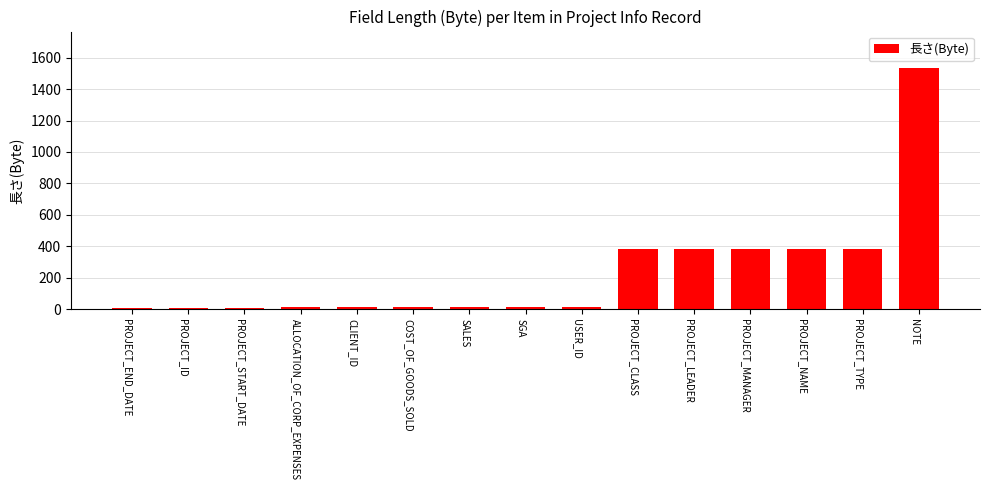

What is the minimum value shown in the chart?

10